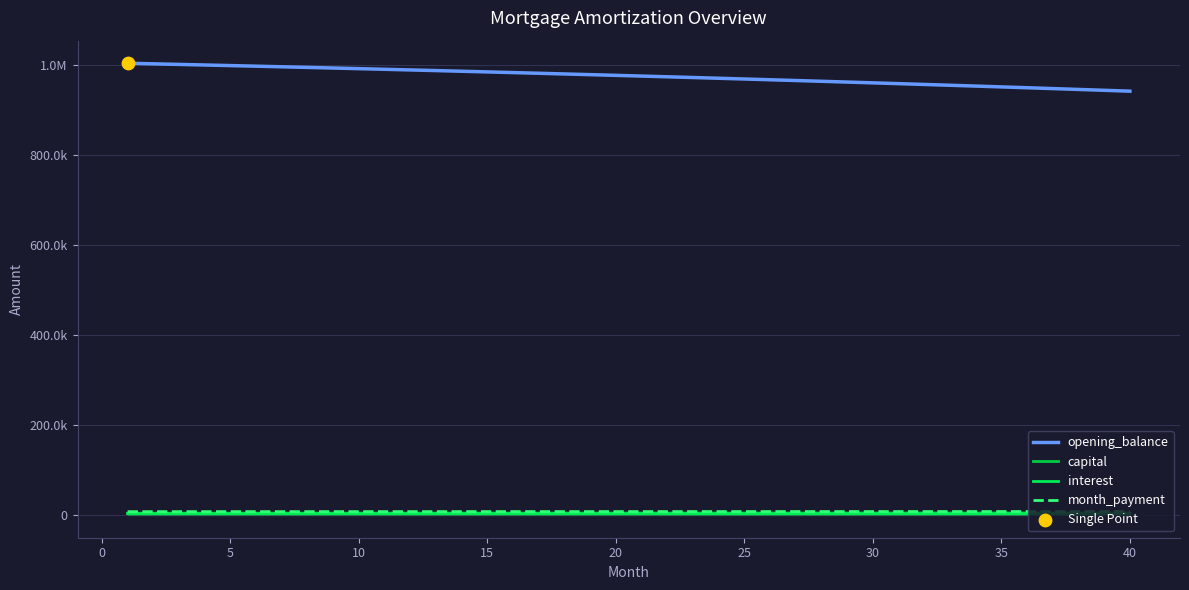

Which series reaches the minimum Y coordinate?

interest